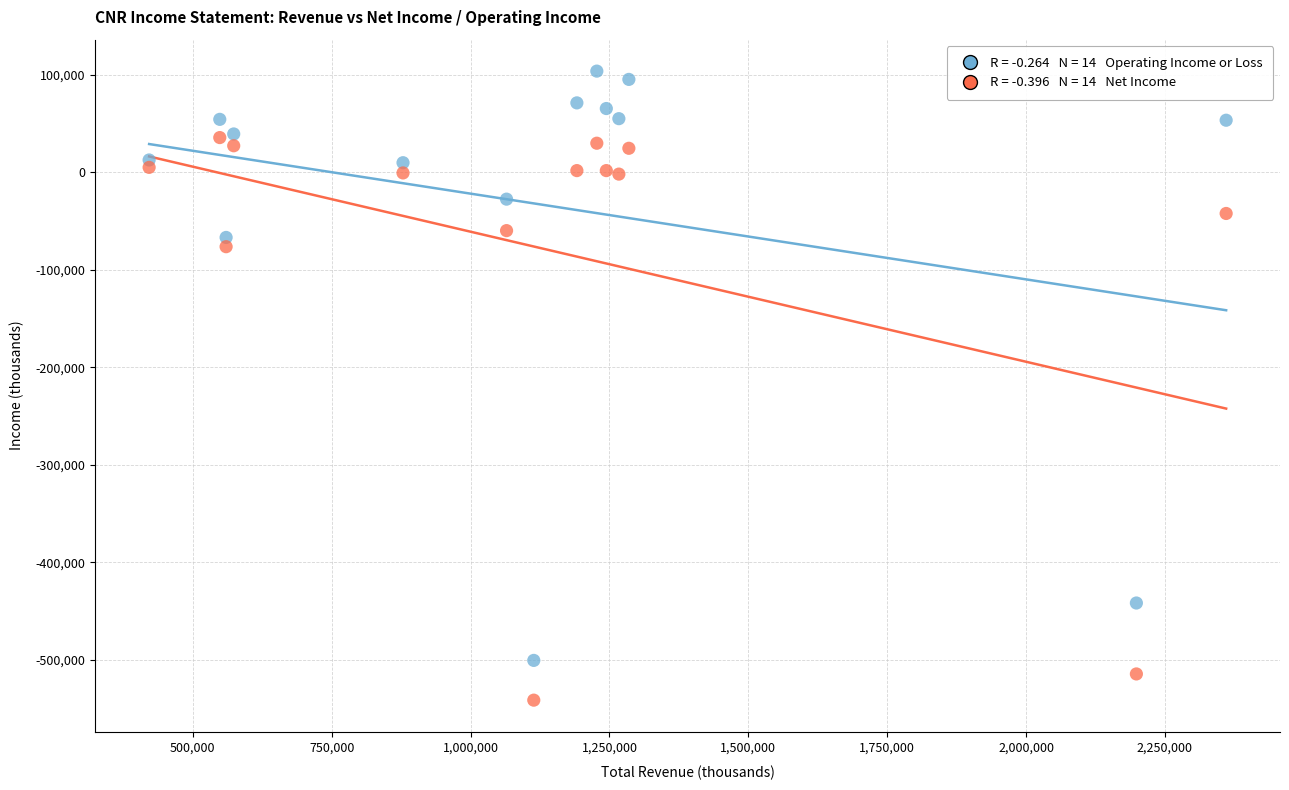

Across all series, what Y value is closest to -218800?

-76200